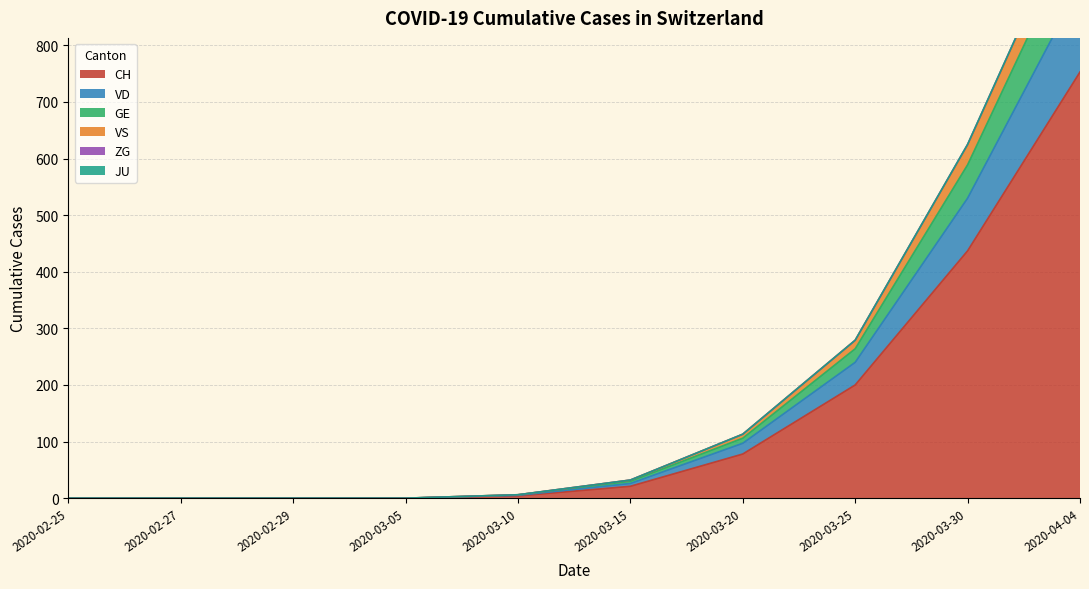

What is the average value of the JU series?

1